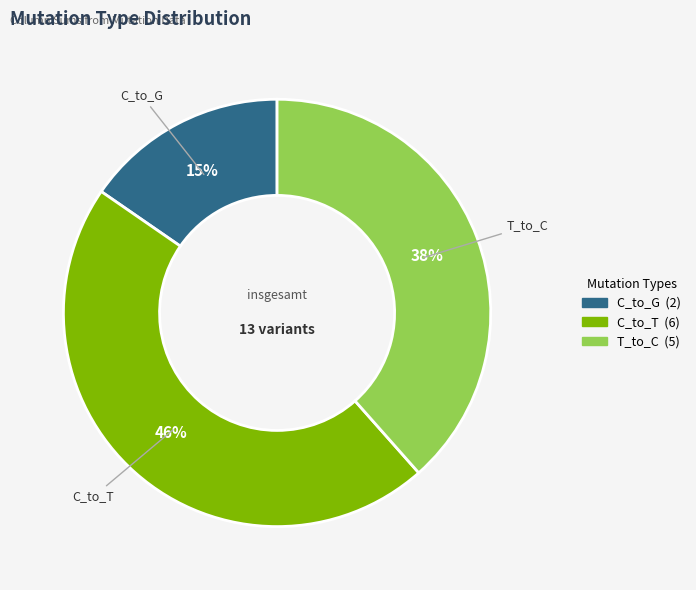

How many slices are in this pie chart?

3